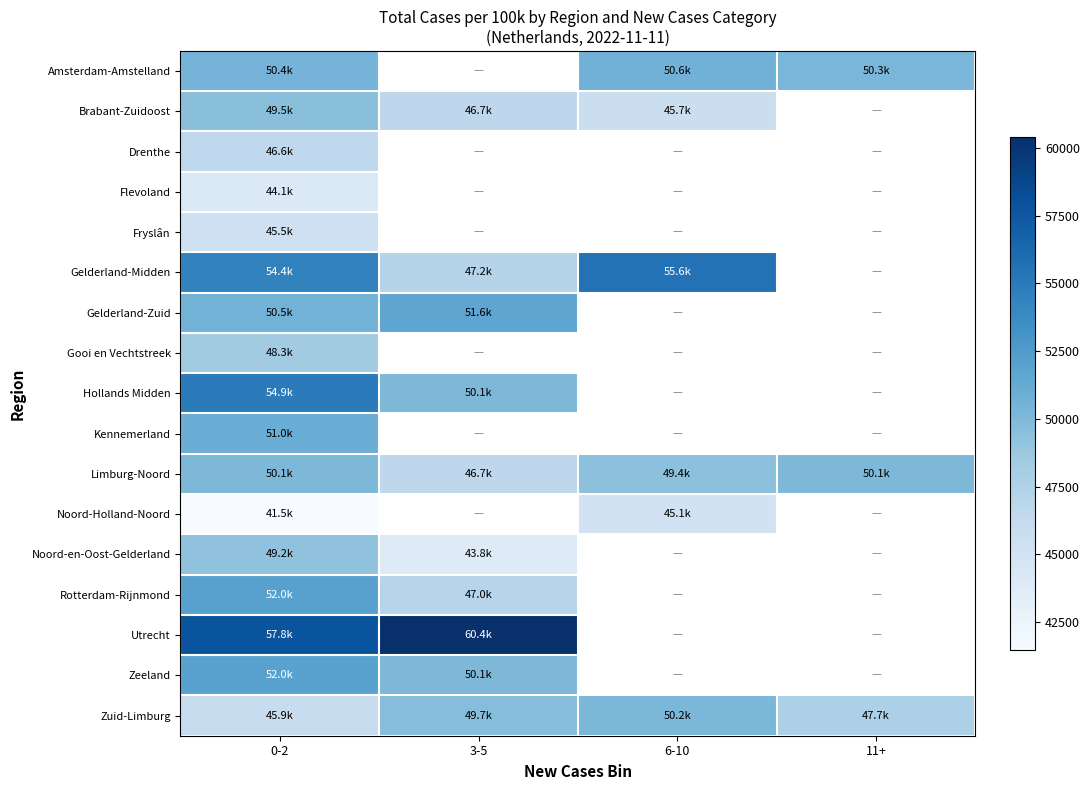

At how many categories does at least one series exceed 44376?

4